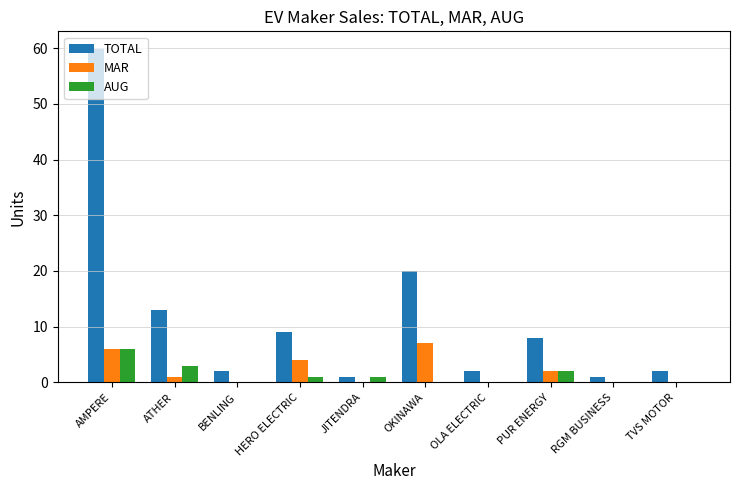

What is the difference between the TOTAL values at OKINAWA and OLA ELECTRIC?

18